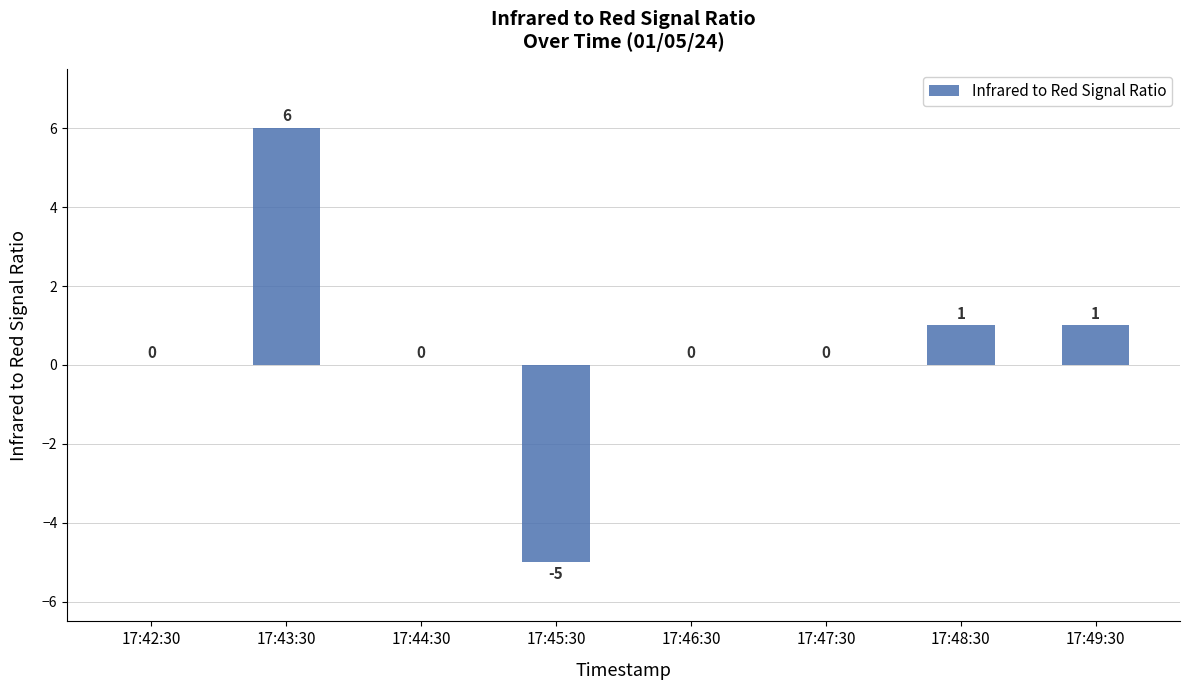

Are the bars horizontal?

No